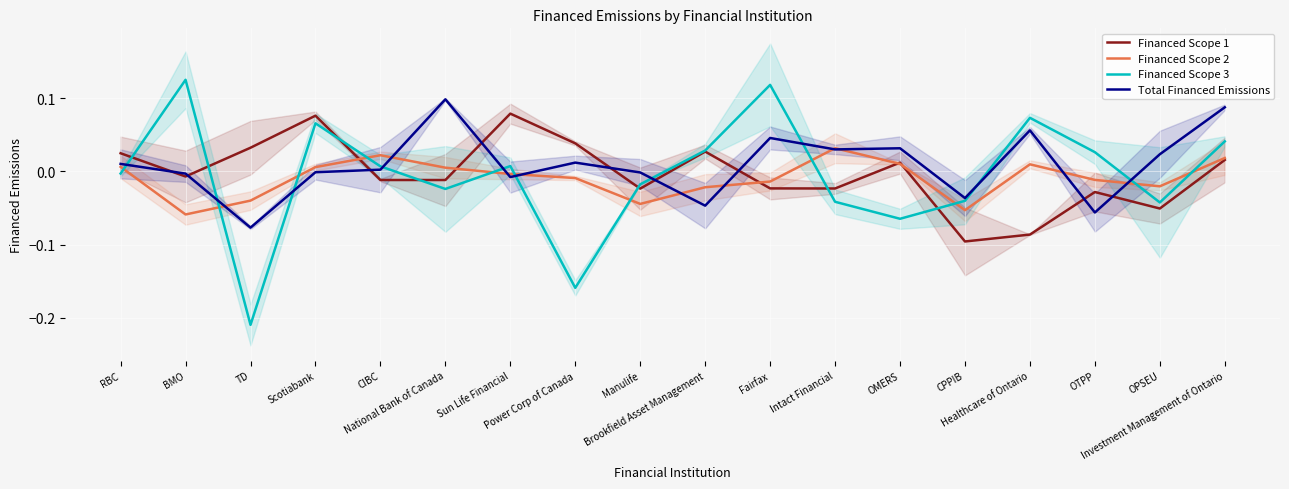

At which label does Financed Scope 3 first exceed 0?

BMO